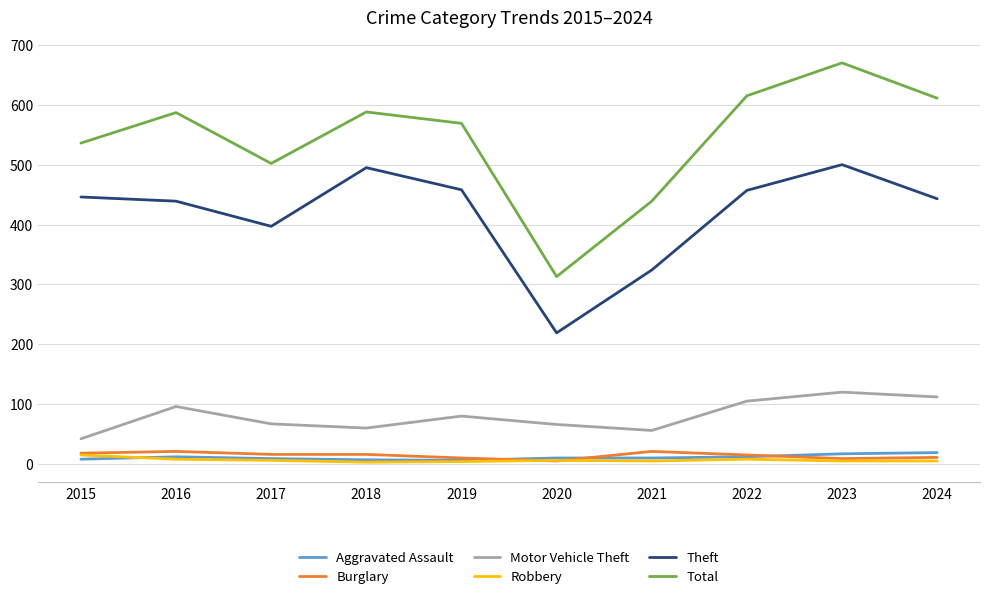

True or false: Total and Robbery cross at least once.

False